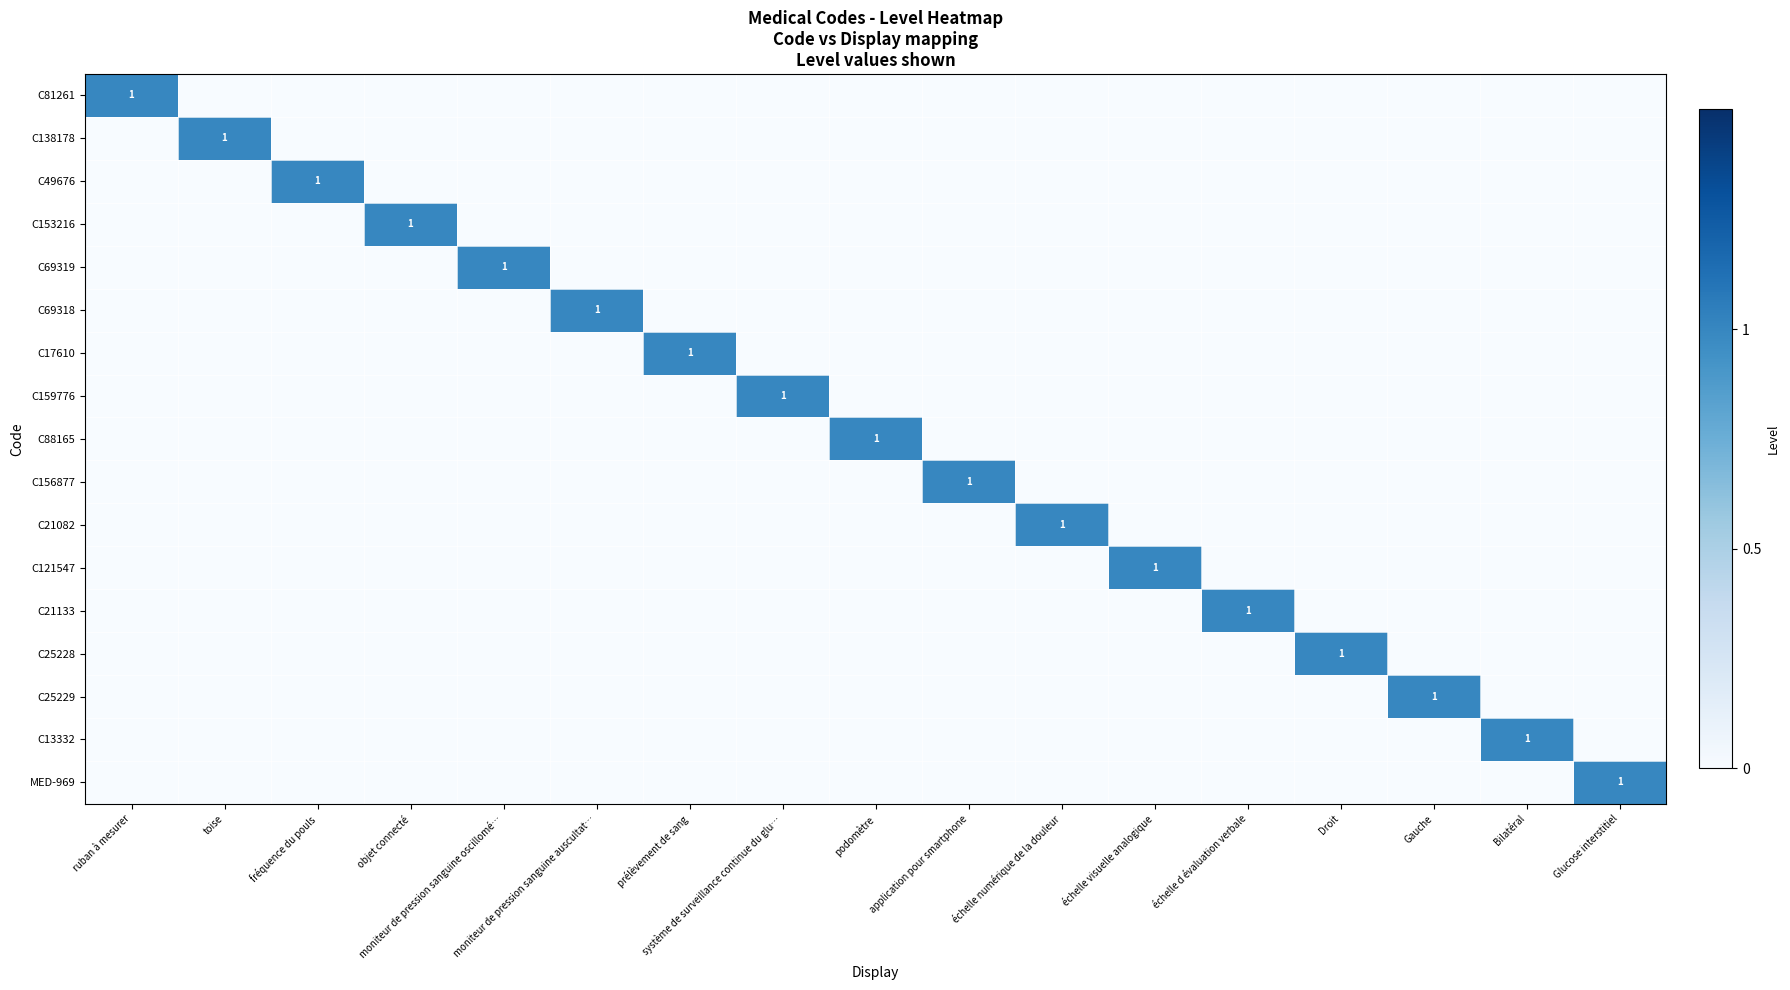

How many distinct data groups are displayed?

17